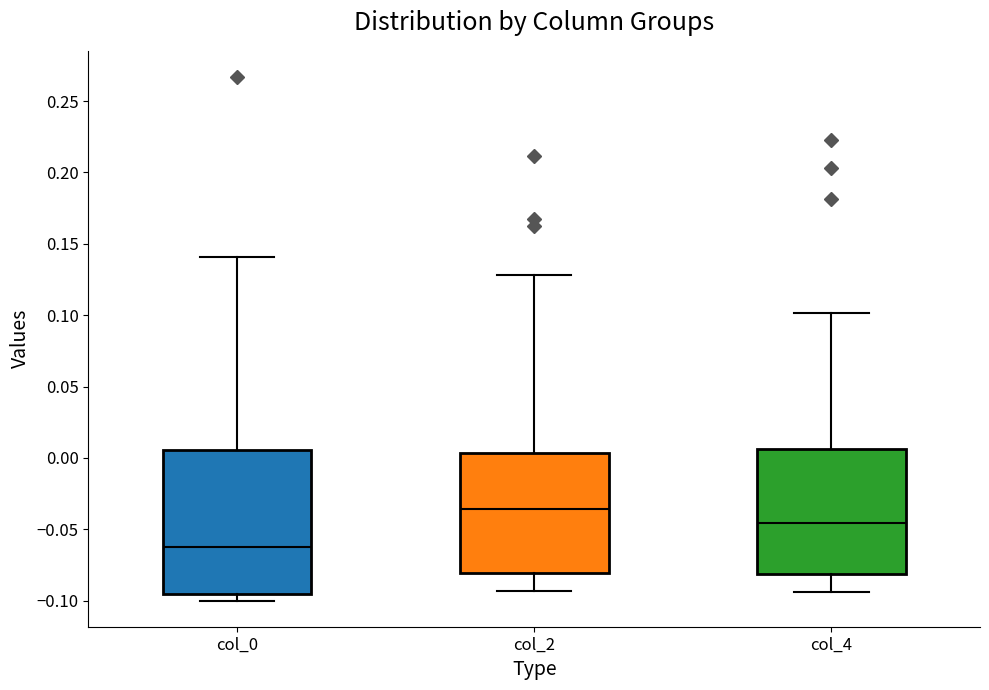

Reading left to right, read every box against the y-axis: the position of its median line, the range the box covers, and the ends of its whiskers. The values are not printed on the chart, so give them approximately, as read against the axis.

col_0: median -0.060, box -0.095 to 0.005, whiskers -0.100 to 0.140
col_2: median -0.035, box -0.080 to 0.005, whiskers -0.095 to 0.130
col_4: median -0.045, box -0.080 to 0.005, whiskers -0.095 to 0.100